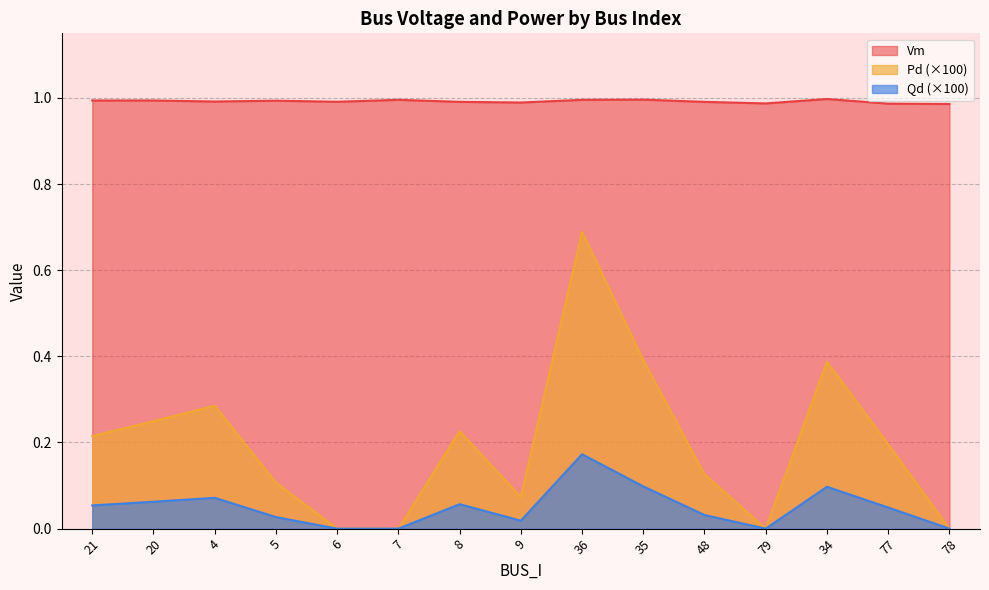

What is the sum of the Vm values at 35 and 20?

2.0